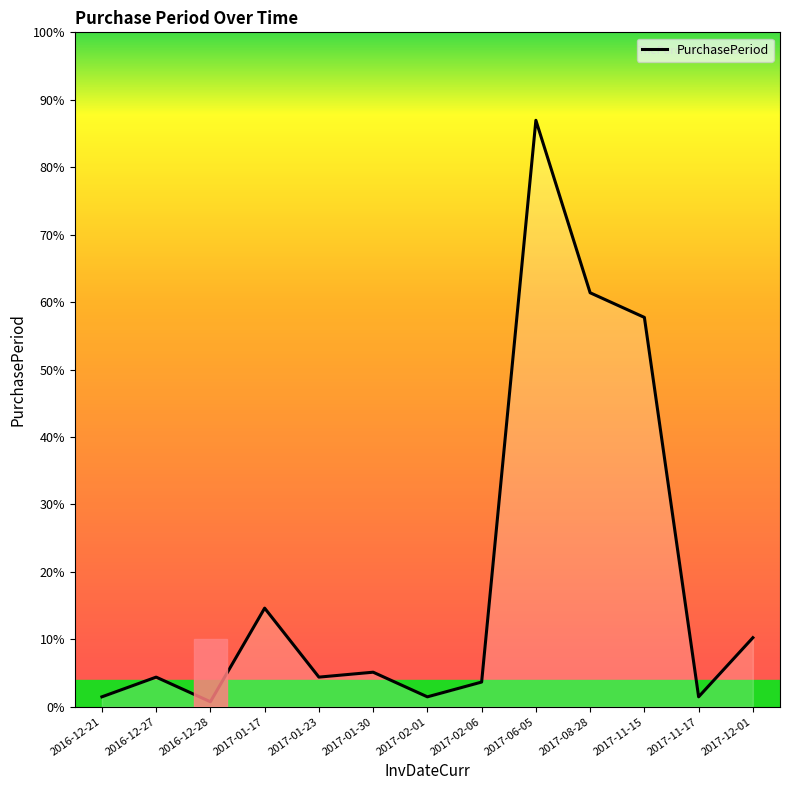

Does the chart have visible grid lines?

No